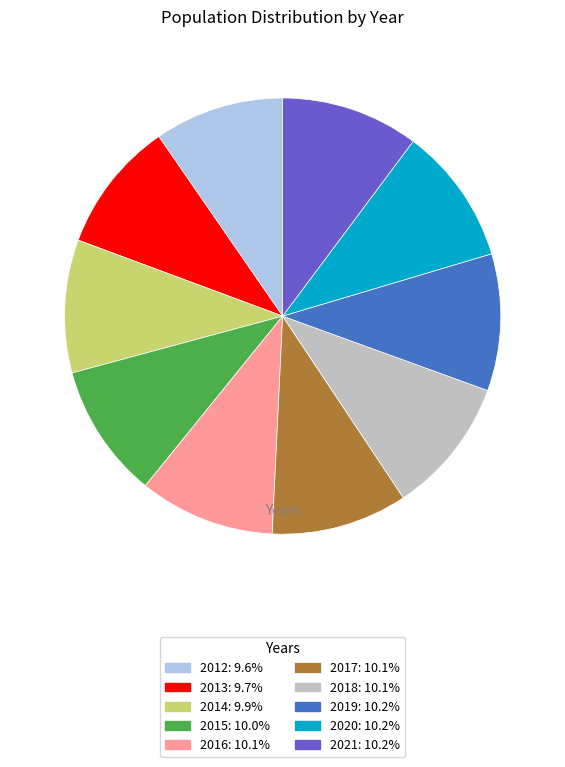

What is the ratio of the value at 2012 to the value at 2015?

1.0